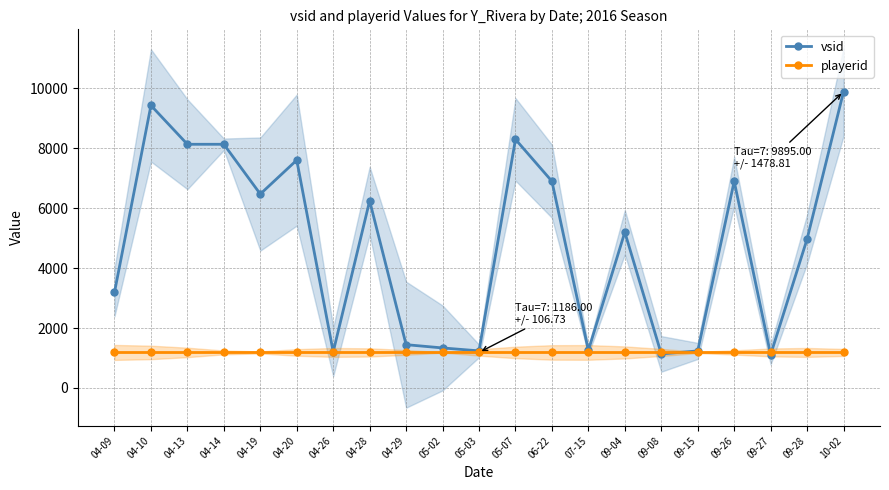

In vsid, how many points are lower than both neighbors (excluding endpoints)?

6